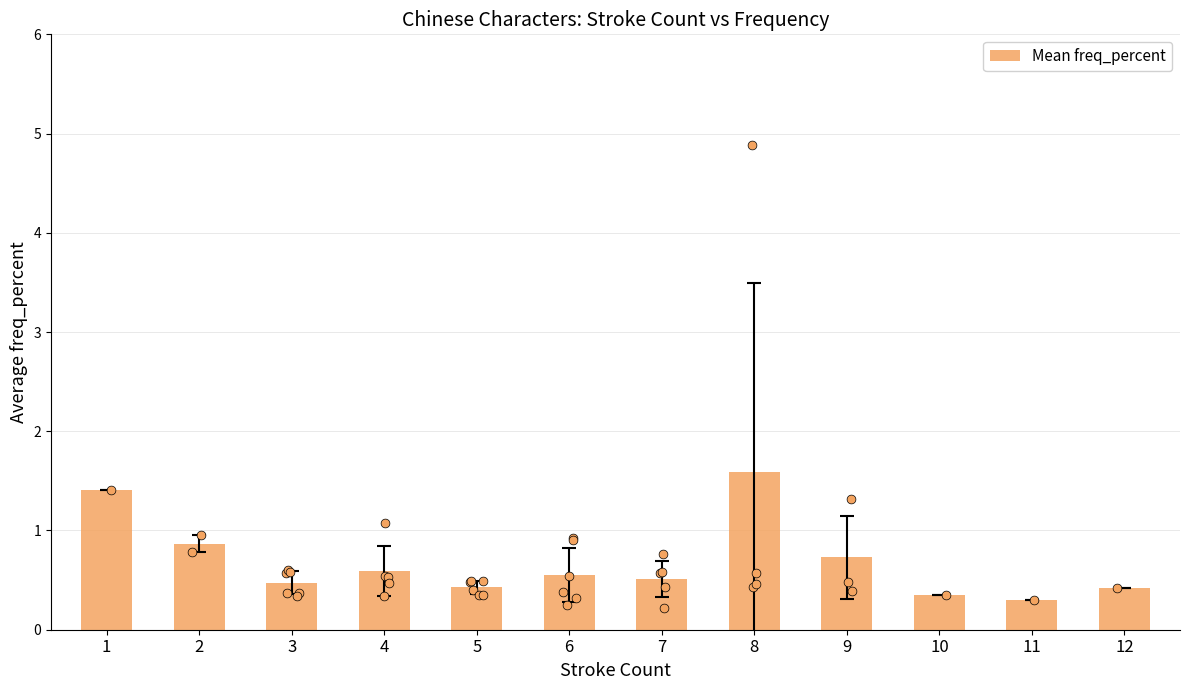

What is the change in value from 3 to 4?

+0.1